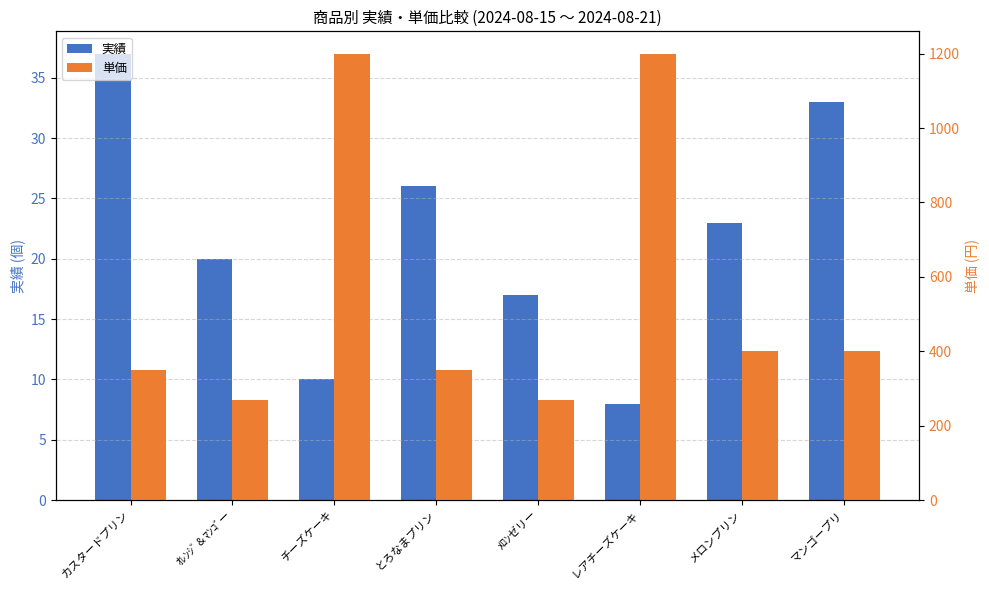

What is the average value of the 実績 series?

22